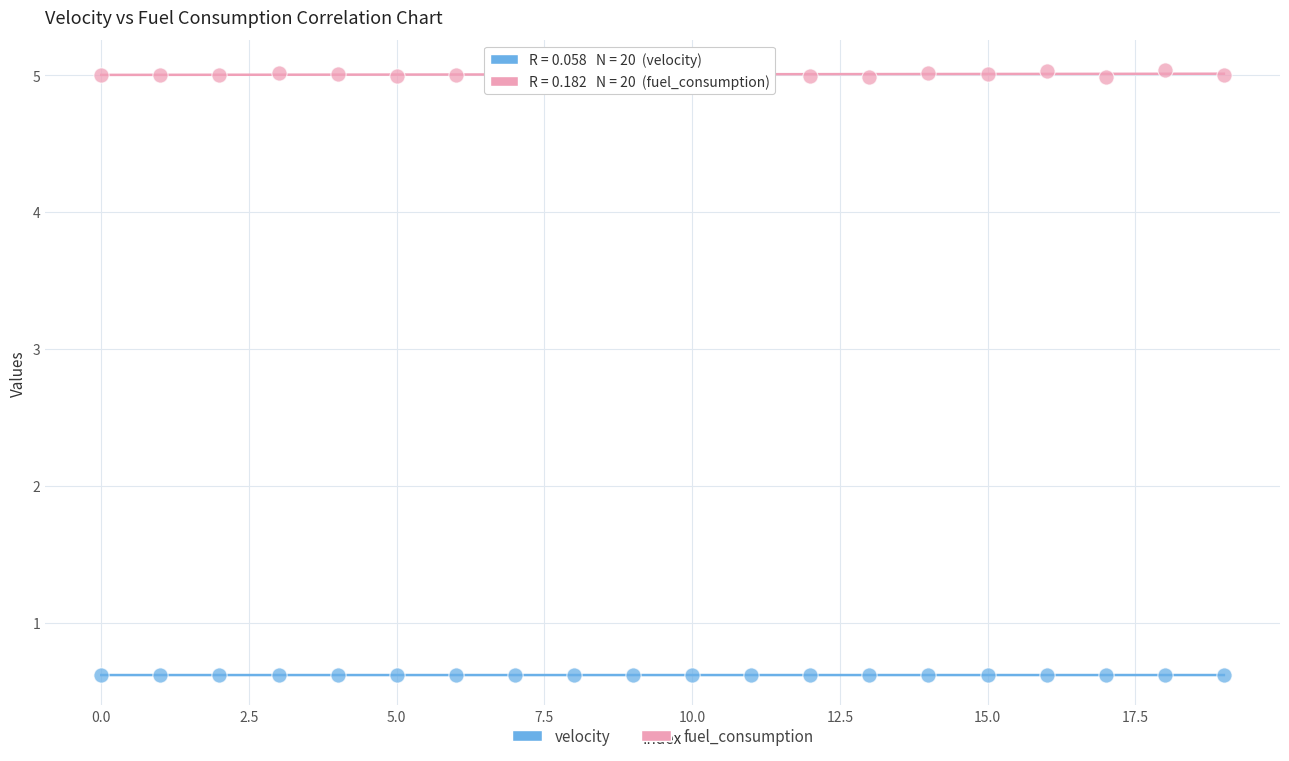

Across all data points, what is the range of Y values (max minus min)?

4.4